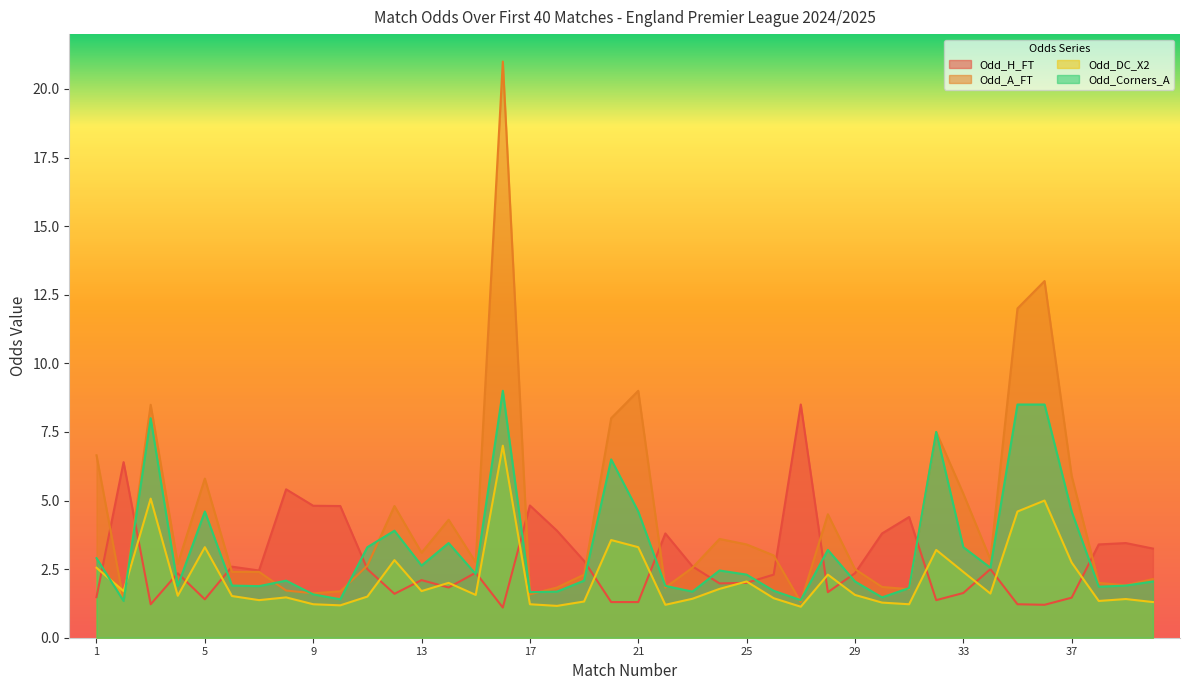

Rank the categories by Odd_H_FT value from lowest to highest.

16, 36, 3, 35, 20, 21, 32, 5, 37, 1, 12, 33, 28, 14, 24, 25, 13, 26, 4, 29, 15, 7, 11, 34, 6, 23, 19, 40, 38, 39, 22, 30, 18, 31, 10, 9, 17, 8, 2, 27